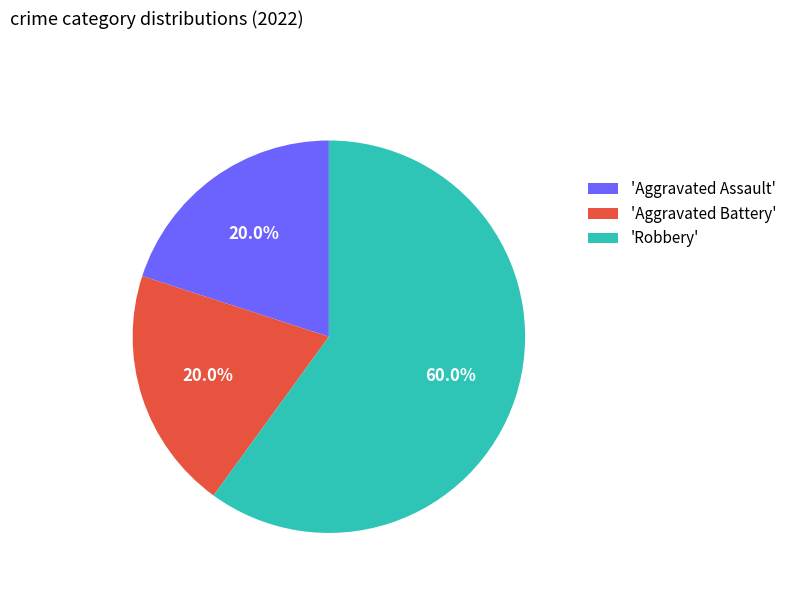

Does any single category account for the majority?

Yes